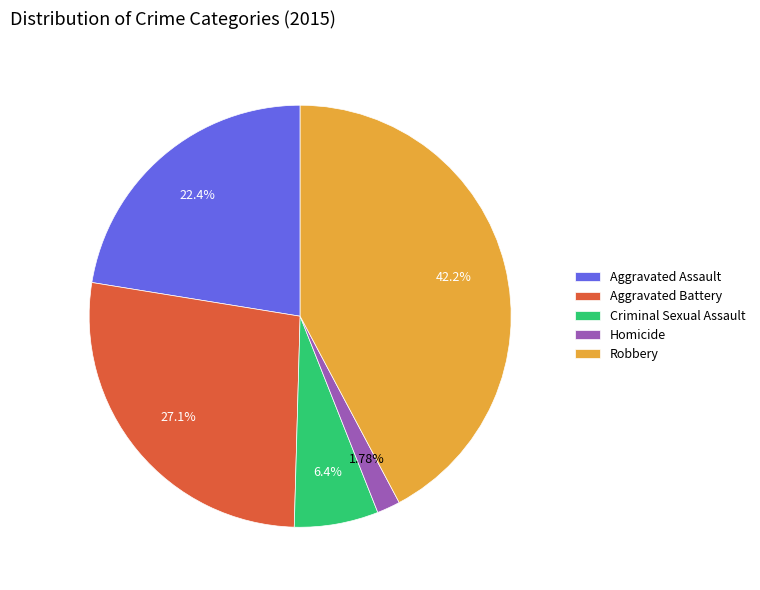

How many slices are in this pie chart?

5